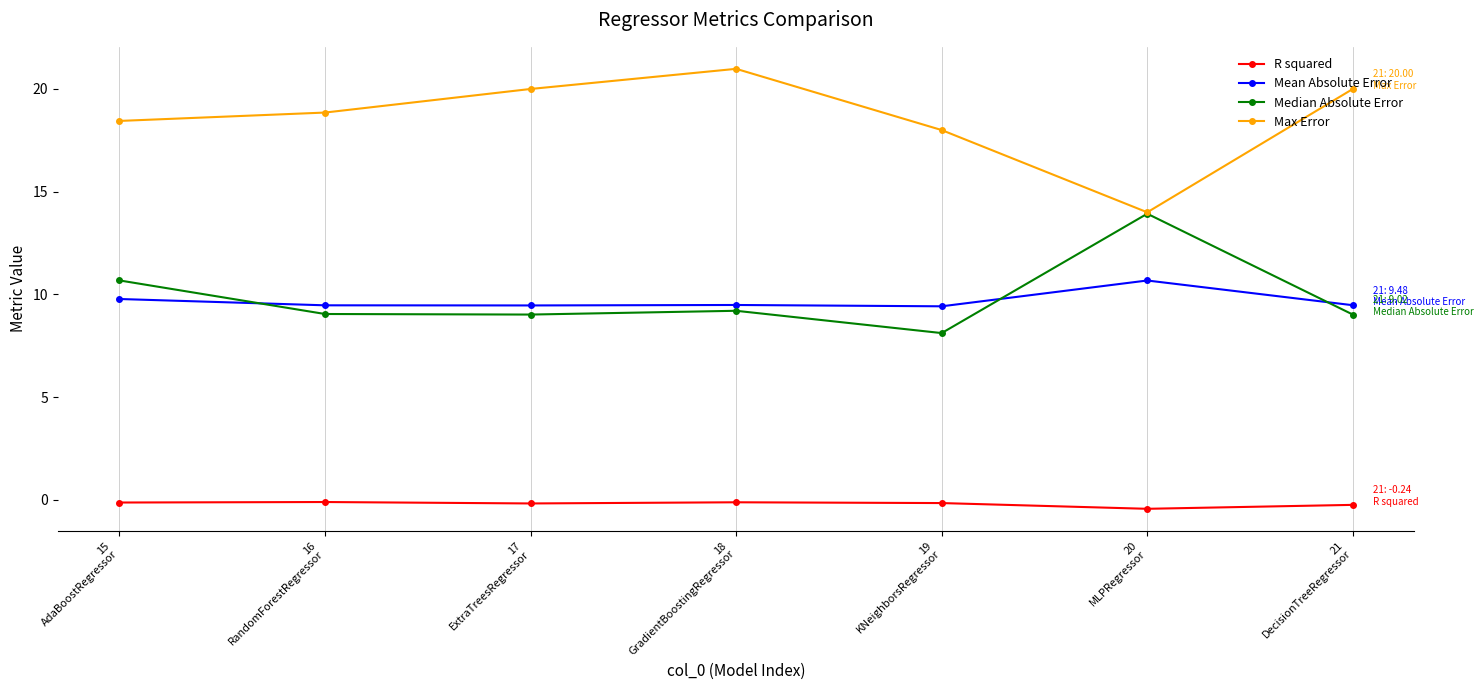

What position from the right is 20
MLPRegressor?

2